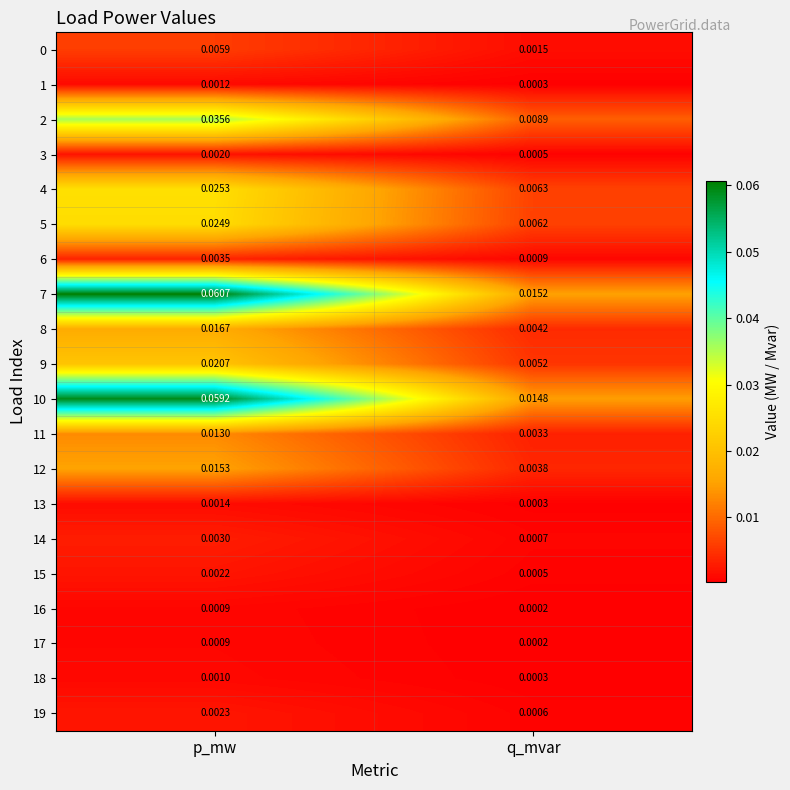

At which category does the chart reach its peak across all series?

p_mw